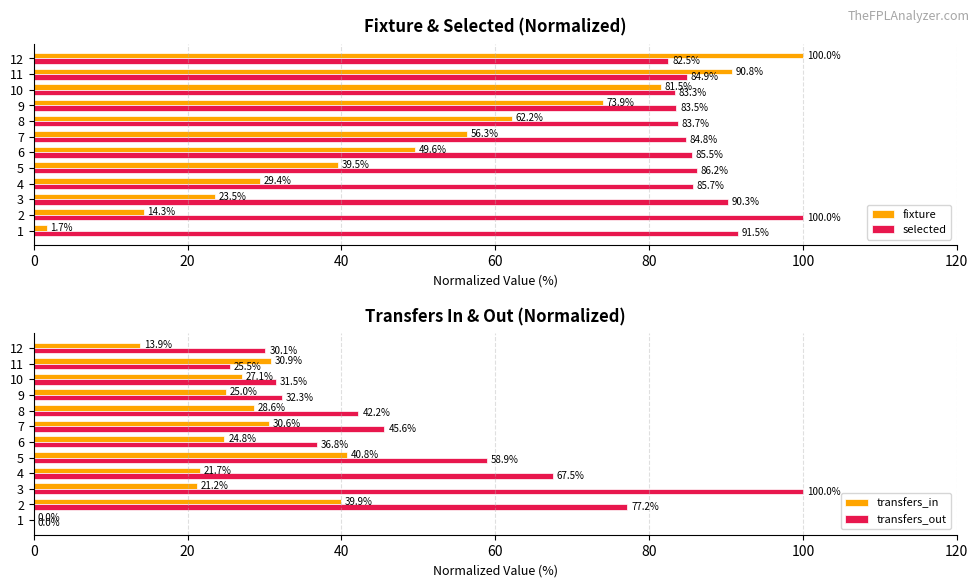

Where is fixture nearest to the value 50?

6